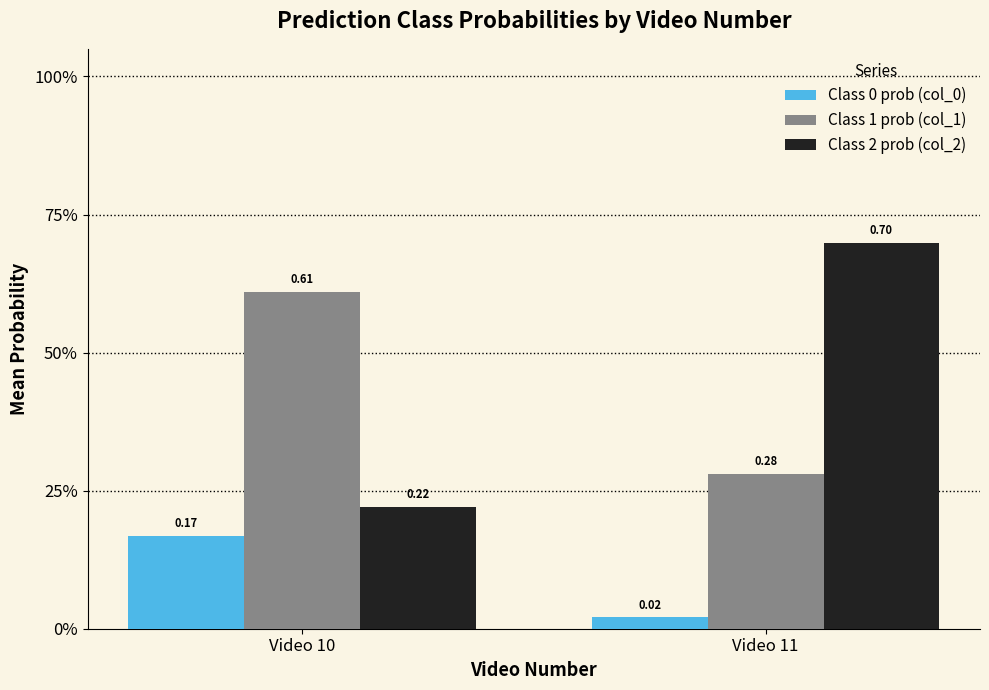

Reading right to left, transcribe all the data shown in this chart.

Class 0 prob (col_0): Video 11=0.0	Video 10=0.2
Class 1 prob (col_1): Video 11=0.3	Video 10=0.6
Class 2 prob (col_2): Video 11=0.7	Video 10=0.2